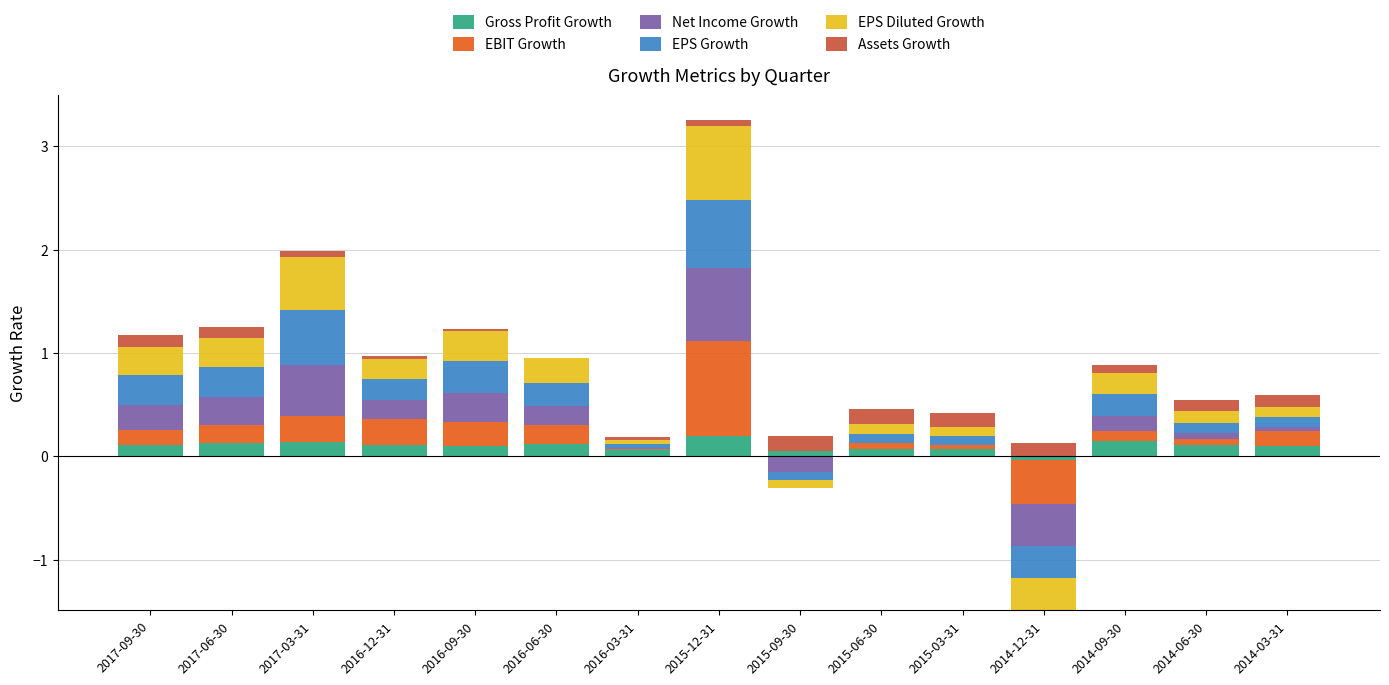

What is the greatest value displayed?

0.9